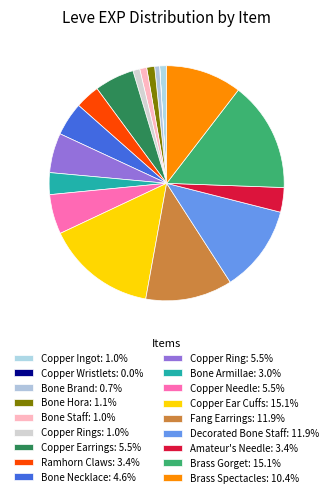

Count the number of slices in the pie.

18